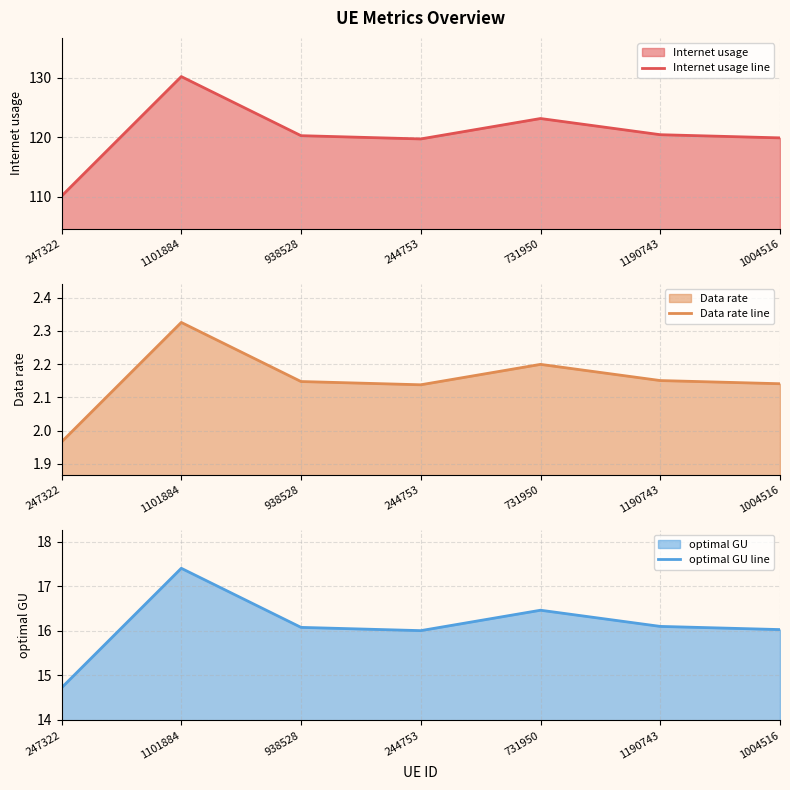

Is it true that Data rate line equals 2.2 at 731950?

True